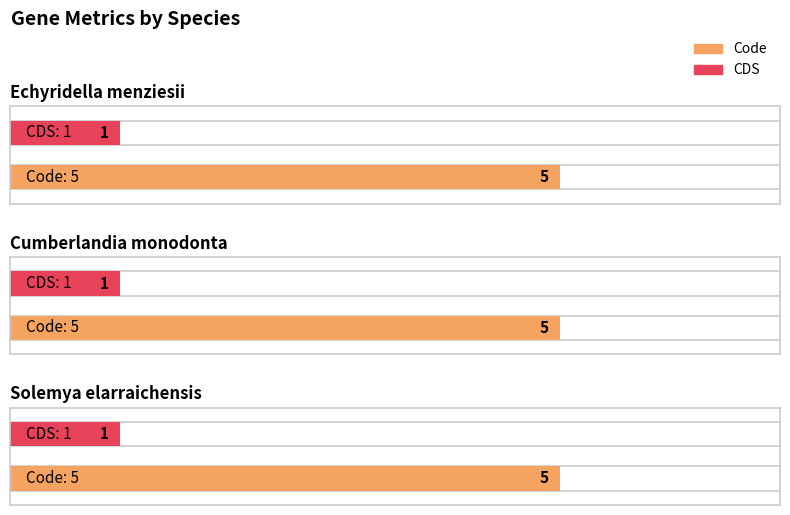

How many bars are there in each group?

2